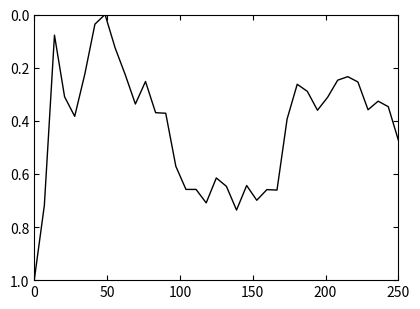

What is the maximum value shown in the chart?

1.0